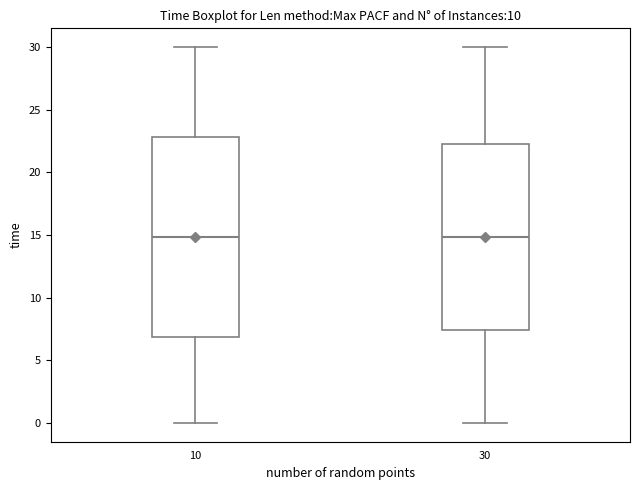

Where does the upper whisker of the box at x = 10 end on the y-axis? The values are not printed on the chart, so give them approximately, as read against the axis.

30.0